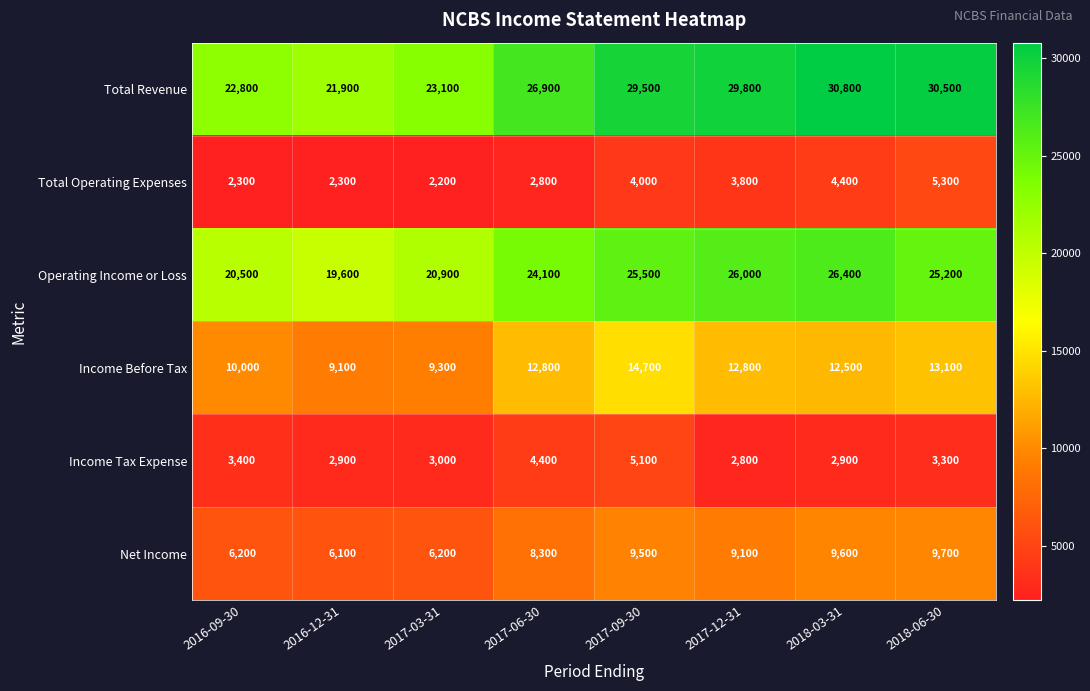

What is the spread (max minus min) of values at 2017-12-31?

27000